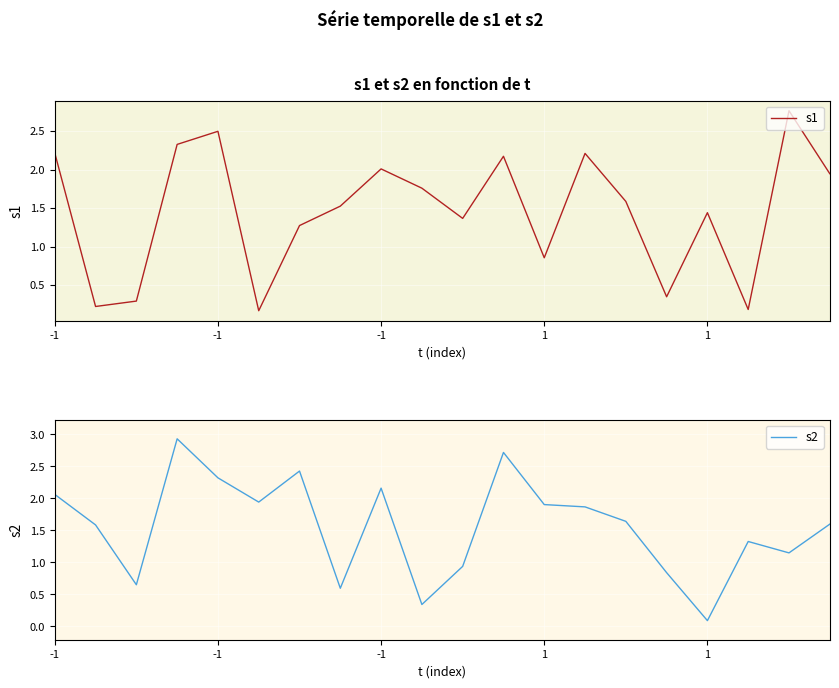

Which series changed the most between 15 and 16?

s1